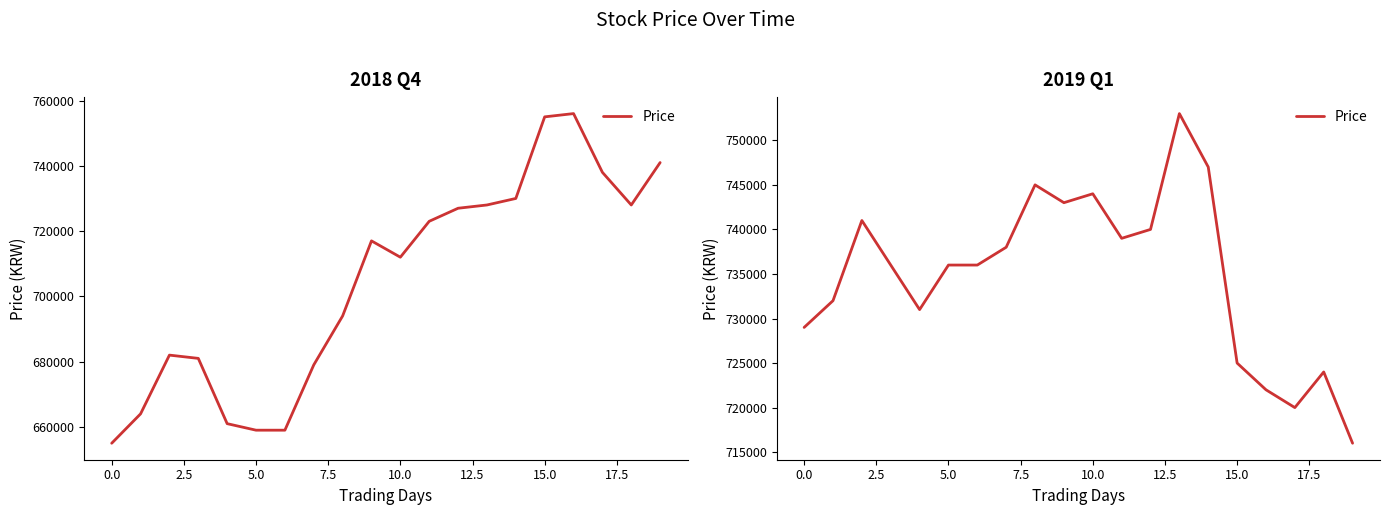

Reading right to left, extract all data points from this chart.

716000	724000	720000	722000	725000	747000	753000	740000	739000	744000	743000	745000	738000	736000	736000	731000	736000	741000	732000	729000